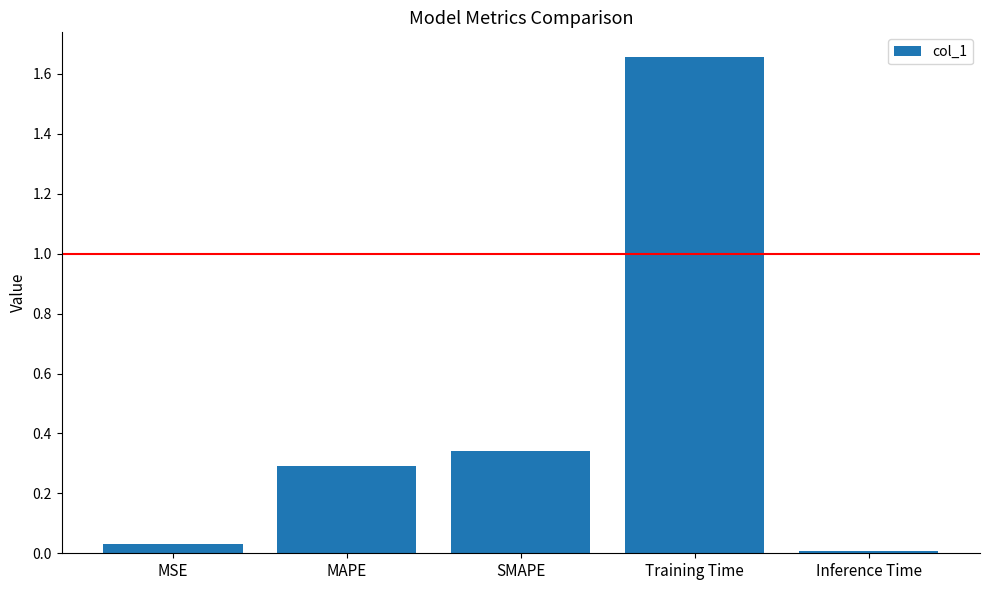

True or false: the data shows 0.0 at MSE.

True